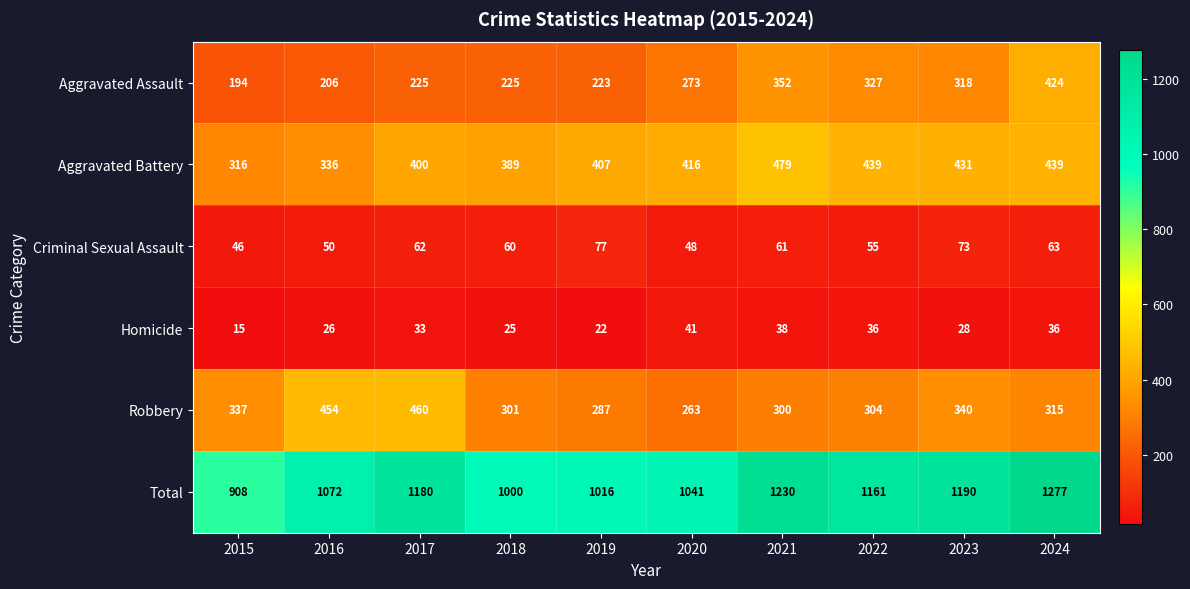

Where is Robbery nearest to the value 361?

2023